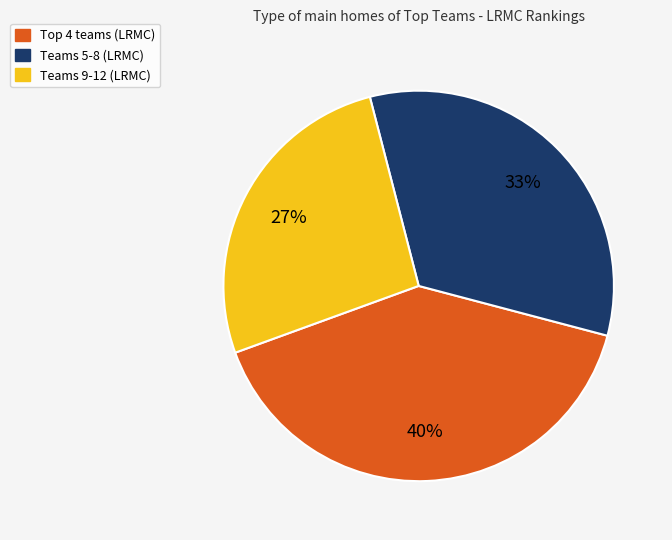

Which category has the biggest portion of the pie?

Top 4 teams (LRMC)